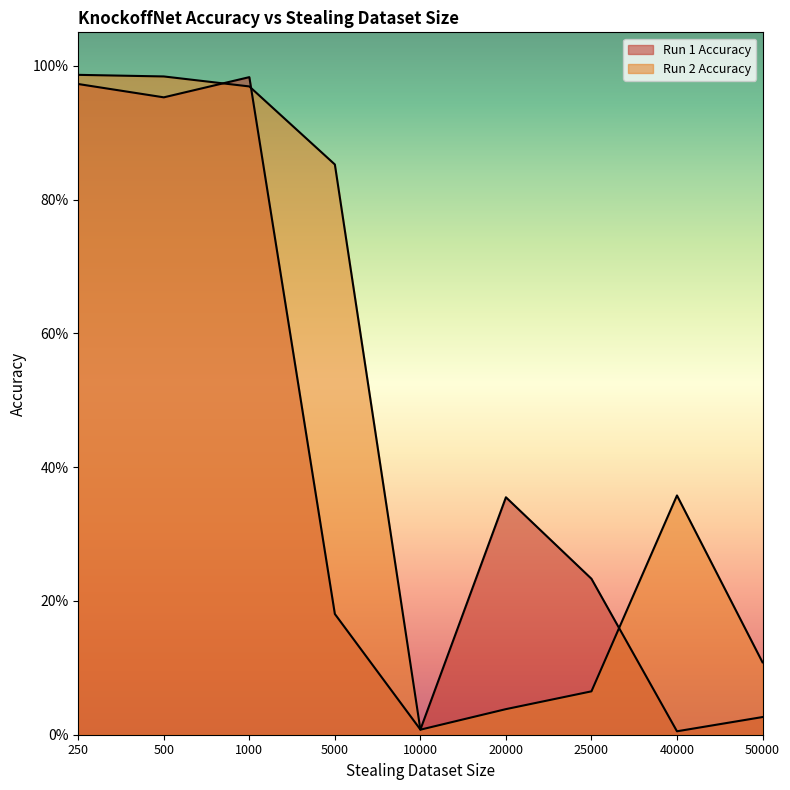

What is the difference between the second highest and minimum values in the Run 2 Accuracy series?

1.0